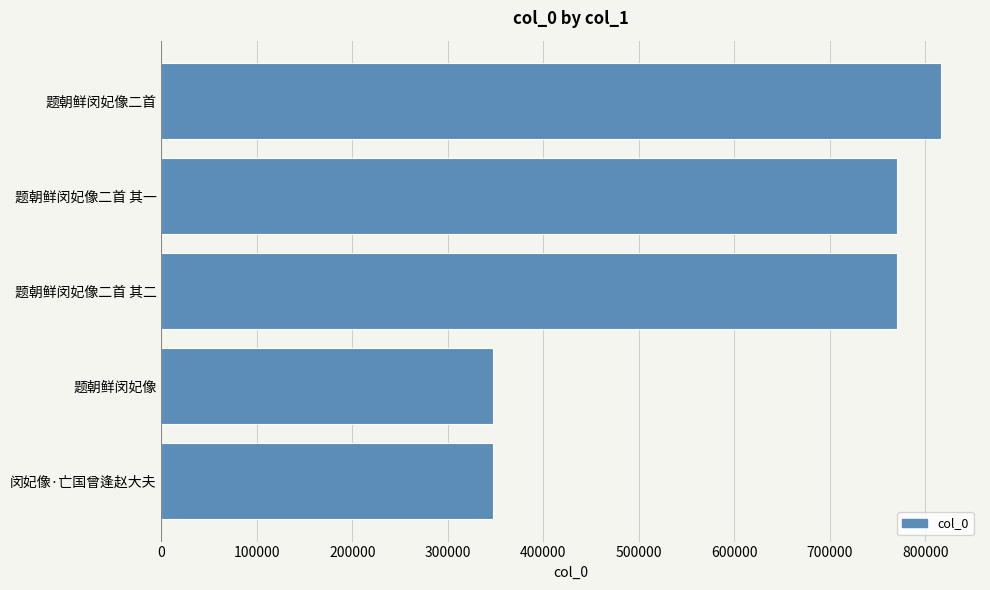

What is the maximum value shown in the chart?

816527